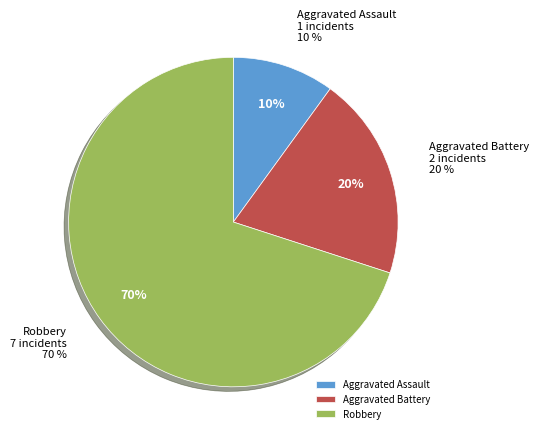

Does any single category account for the majority?

Yes